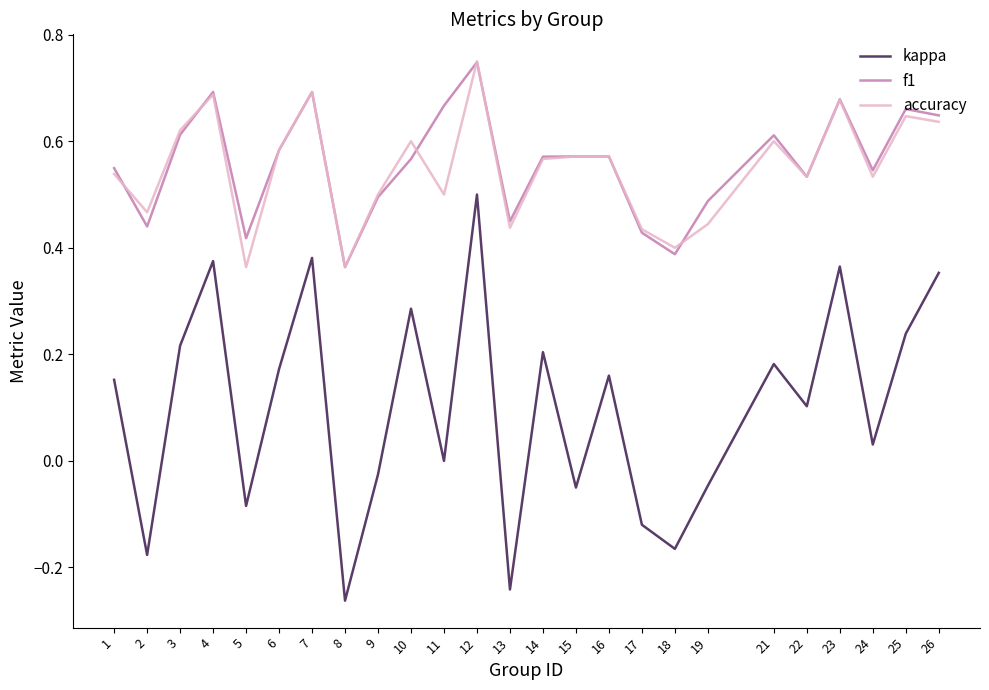

At which category is the sum across all series the highest?

12